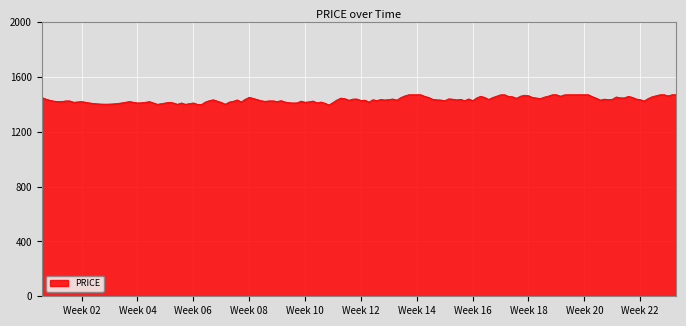

What is the difference between the maximum and minimum values?

75.0